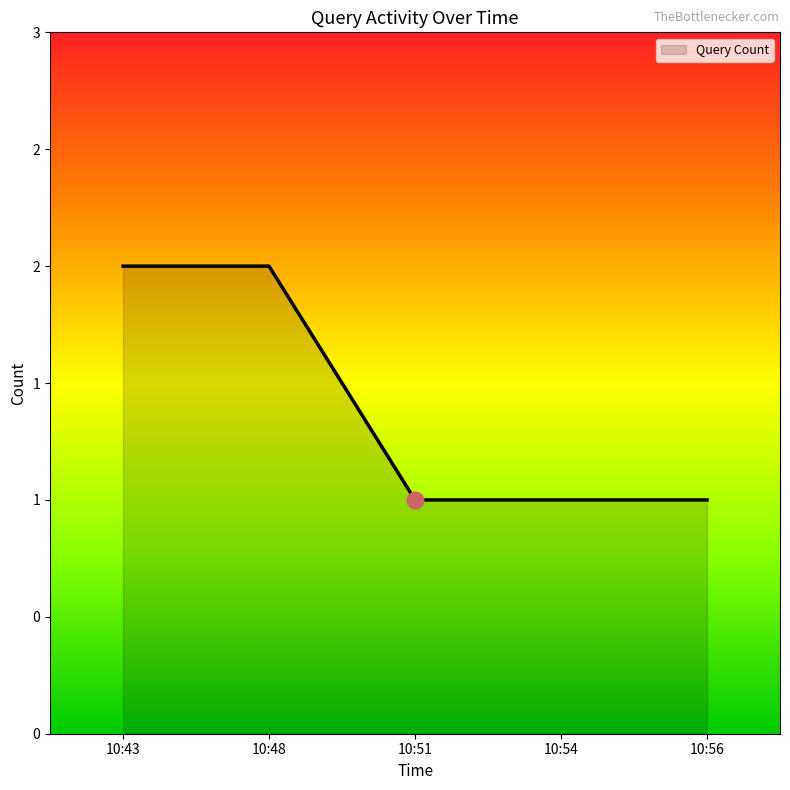

Count the values in the range 1 to 2.

5